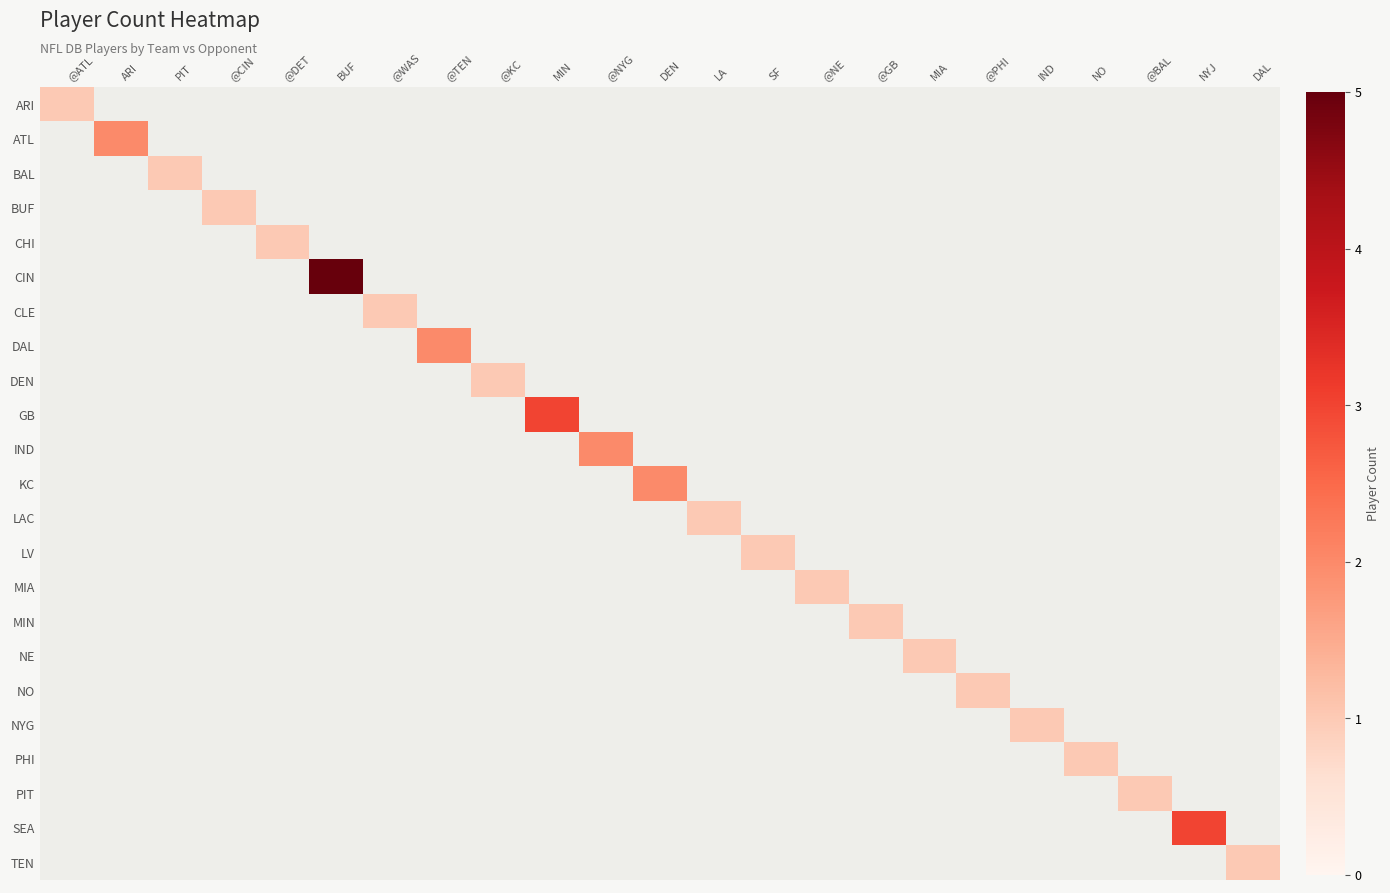

How many categories are shown in the chart?

23